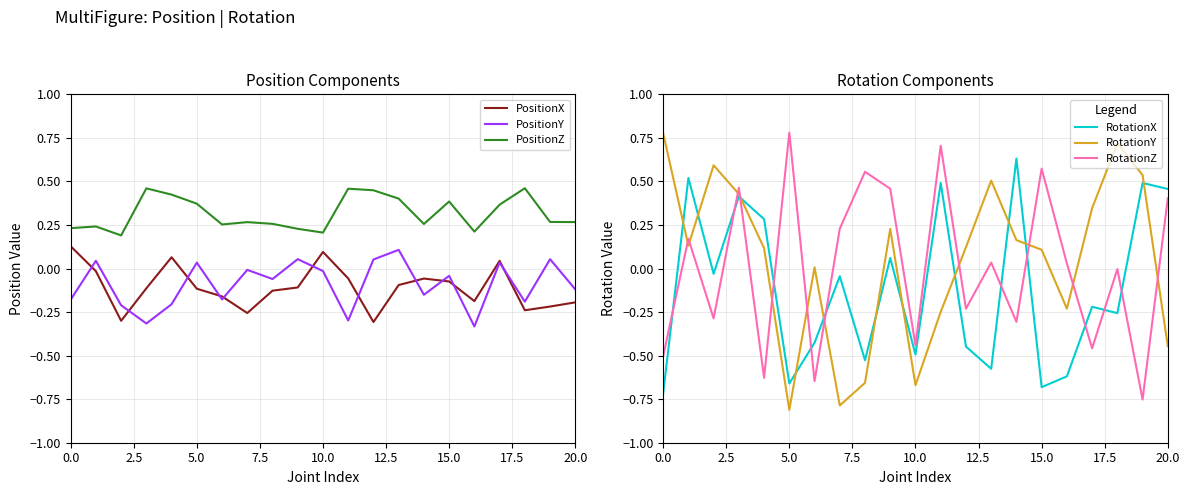

True or false: RotationX has more than 2 interior local peaks.

True